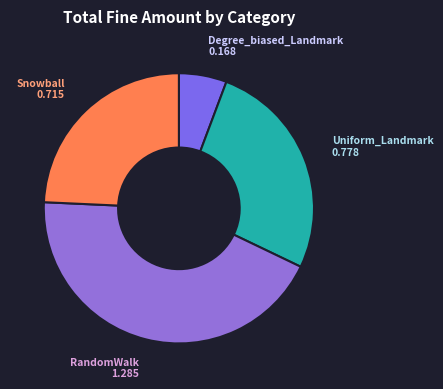

The Snowball slice represents 18% of the pie. True or false?

False